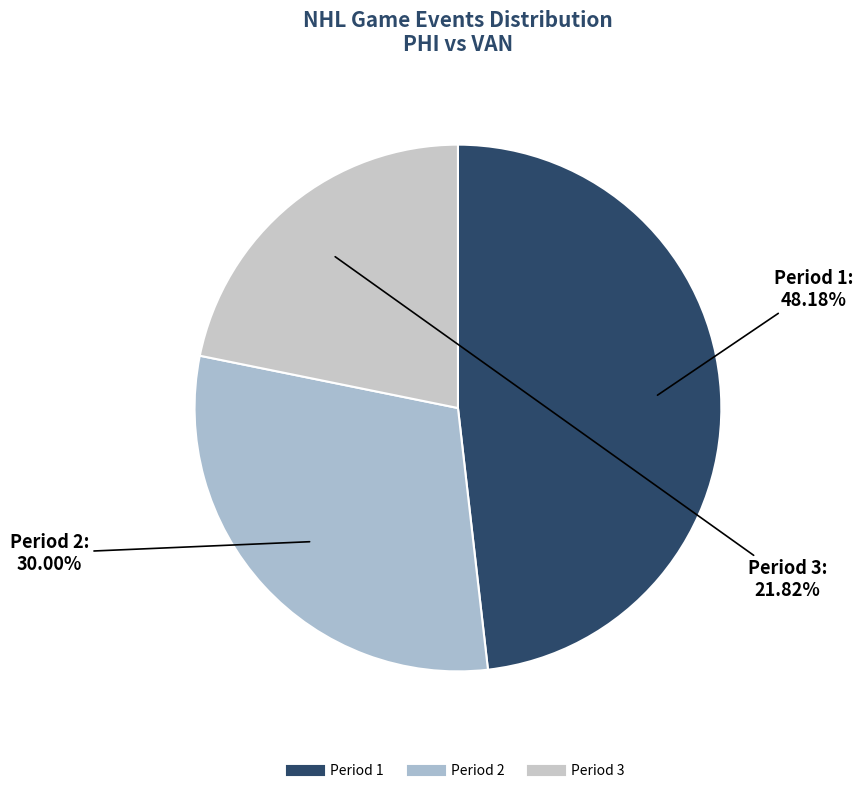

How much of the chart is everything except Period 1?

51.8%